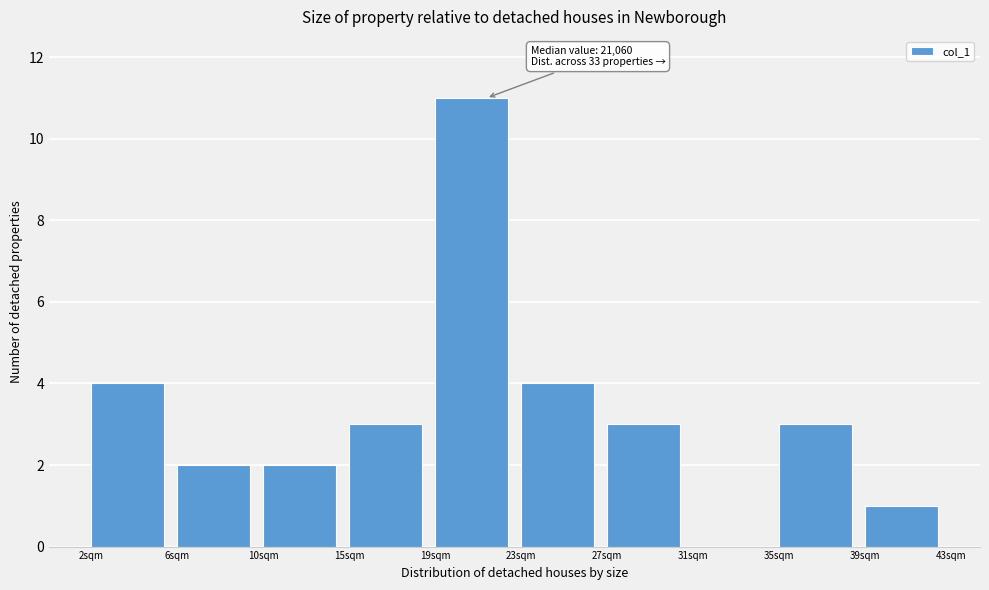

What value does the data have at 15sqm?

3